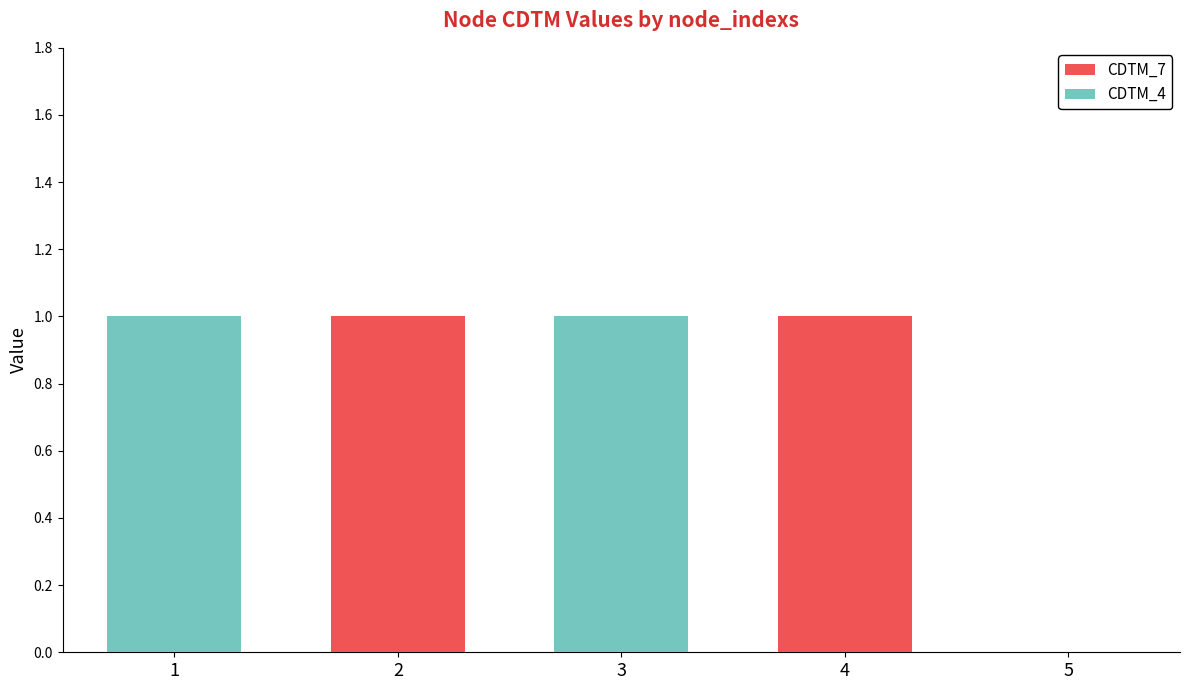

How many distinct data groups are displayed?

2